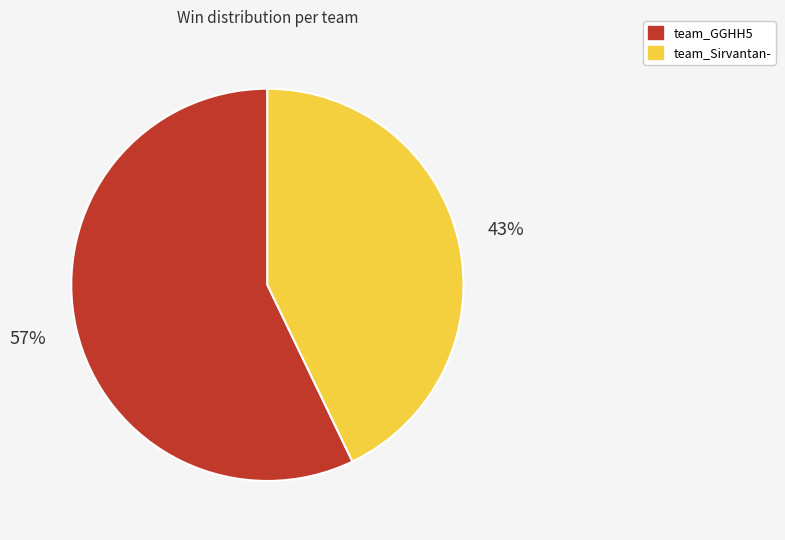

Count the number of slices in the pie.

2